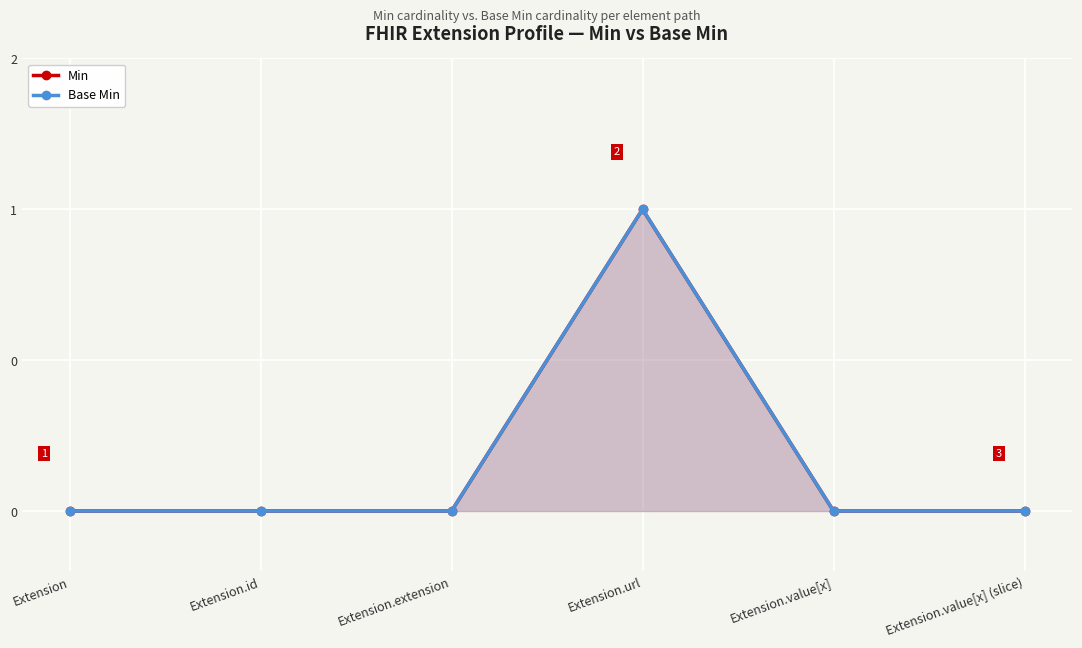

What is the label of the 2nd point from the left?

Extension.id